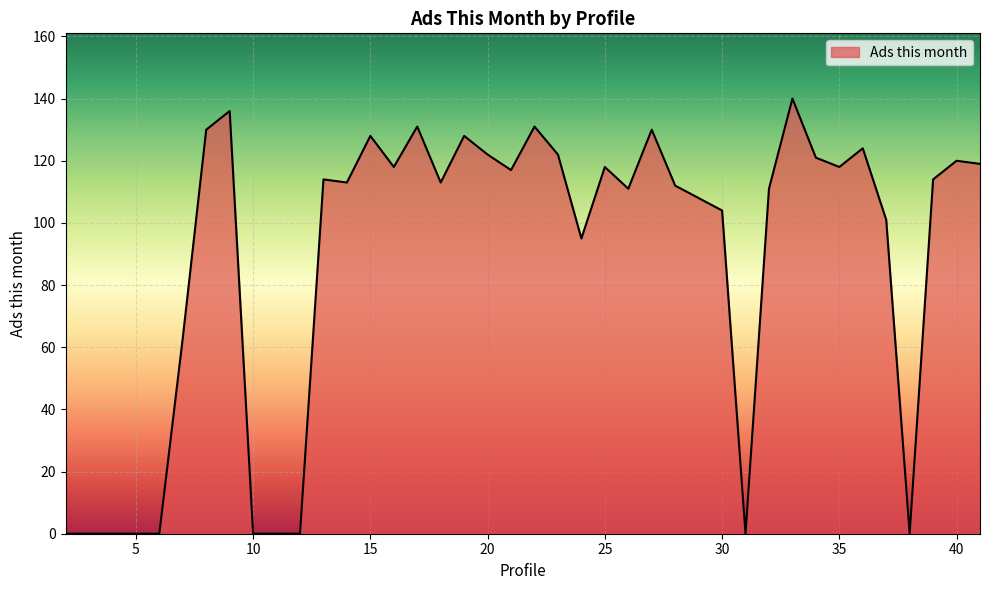

What is the difference between the maximum and minimum values?

140